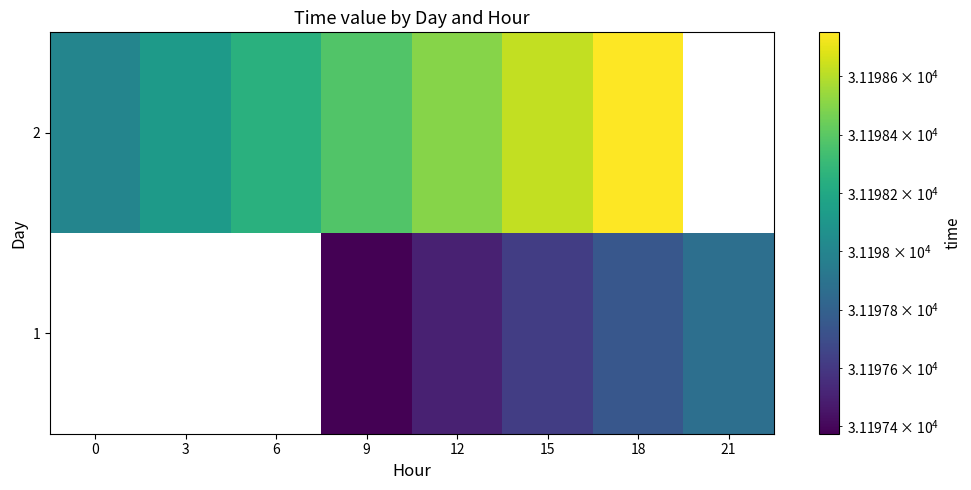

At which category does the chart reach its peak across all series?

18